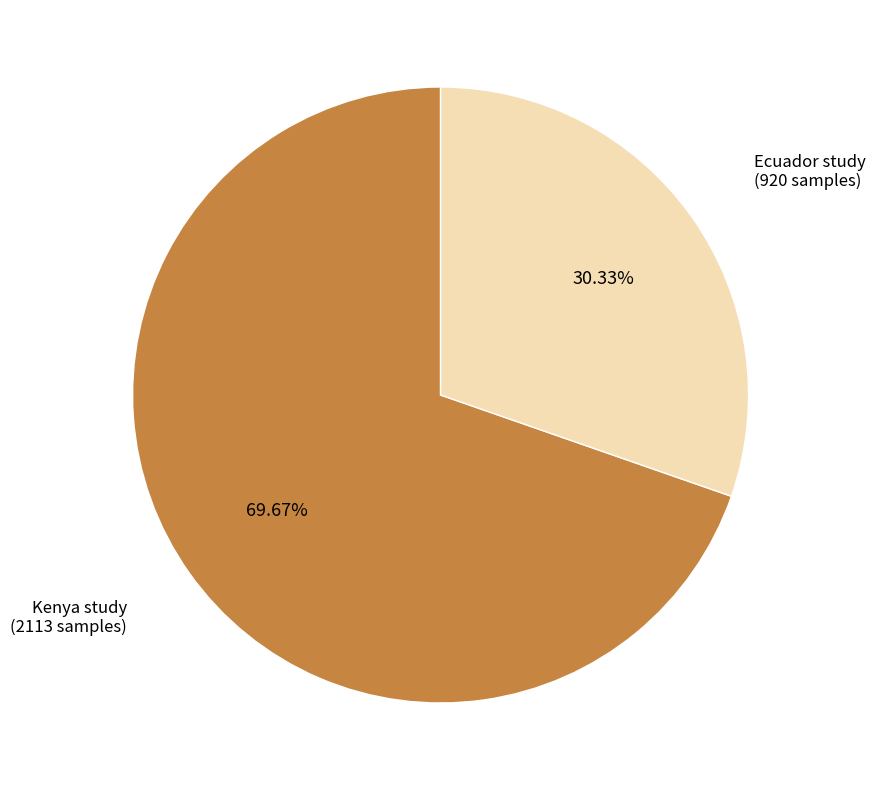

Is there a majority slice in this chart?

Yes